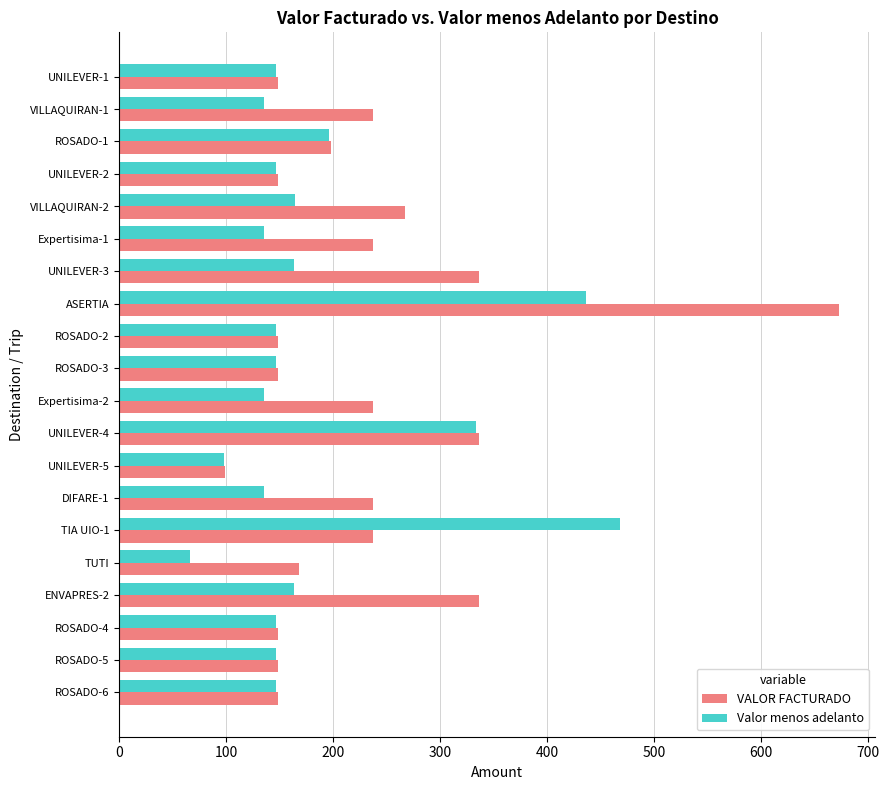

What is the difference between the maximum and second lowest values in the Valor menos adelanto series?

370.4